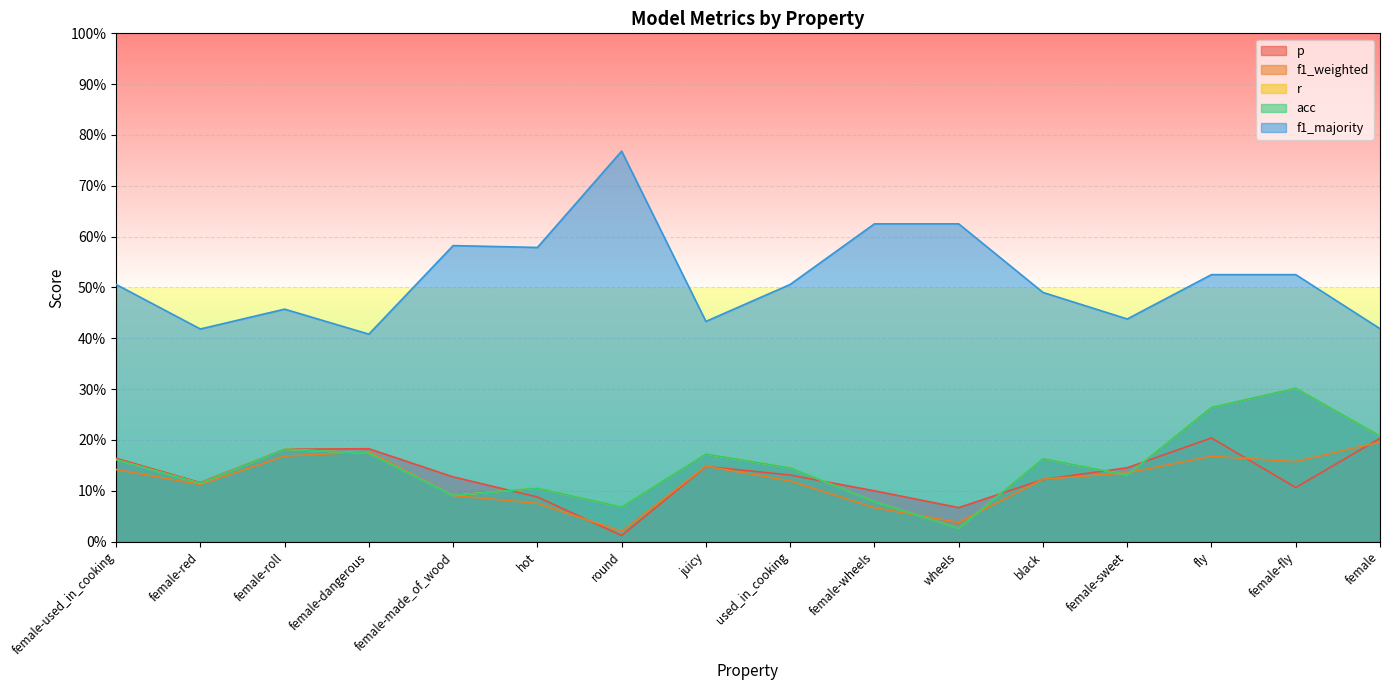

What position from the right is female-dangerous?

13